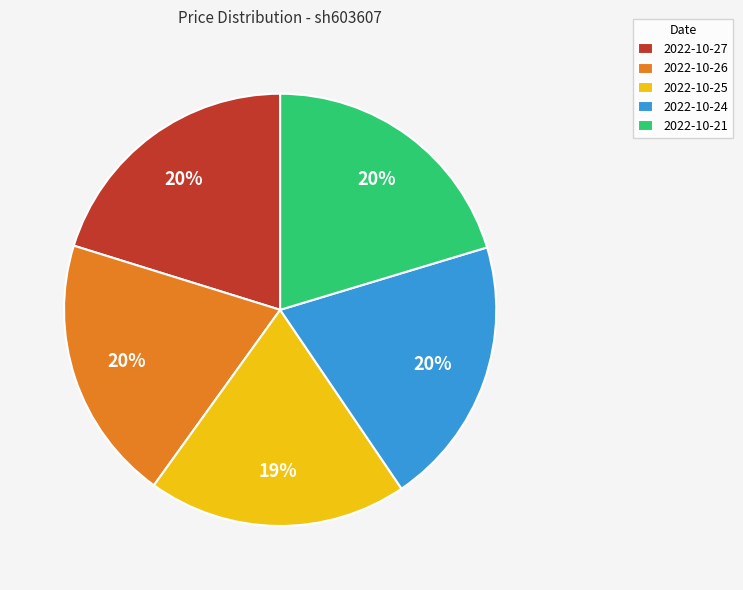

How many segments does this pie chart have?

5